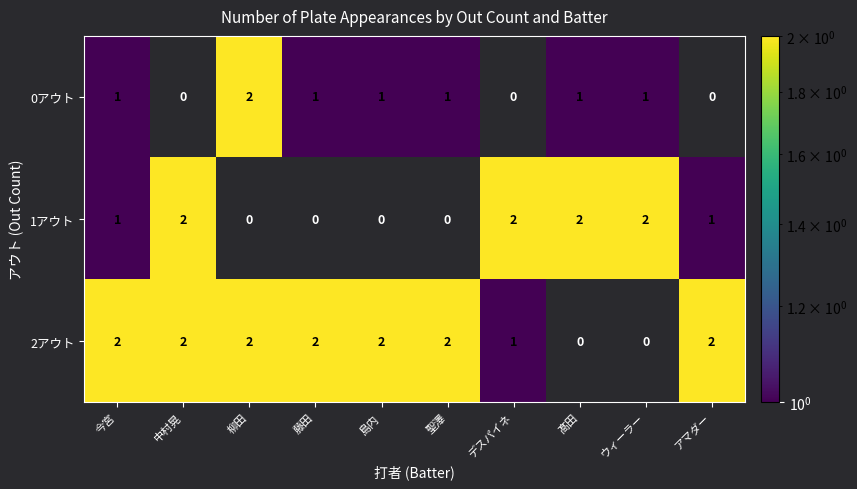

At 島内, list the series in order from largest to smallest.

2アウト, 0アウト, 1アウト